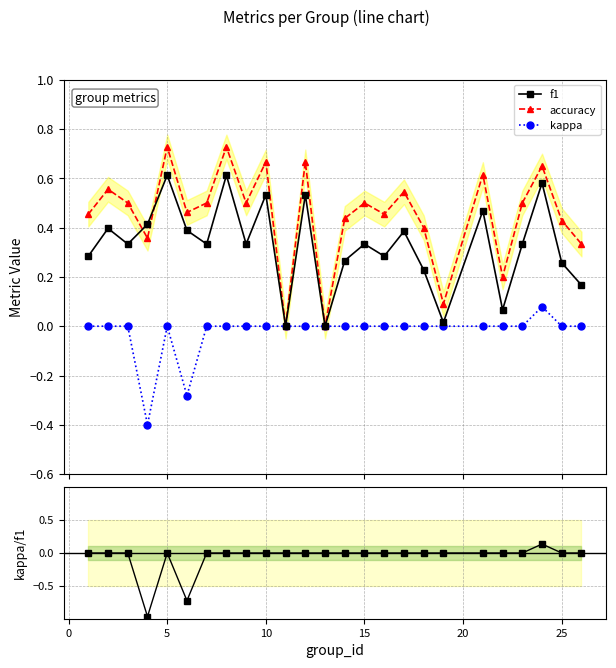

True or false: accuracy has more than 0 points higher than both neighbors.

True